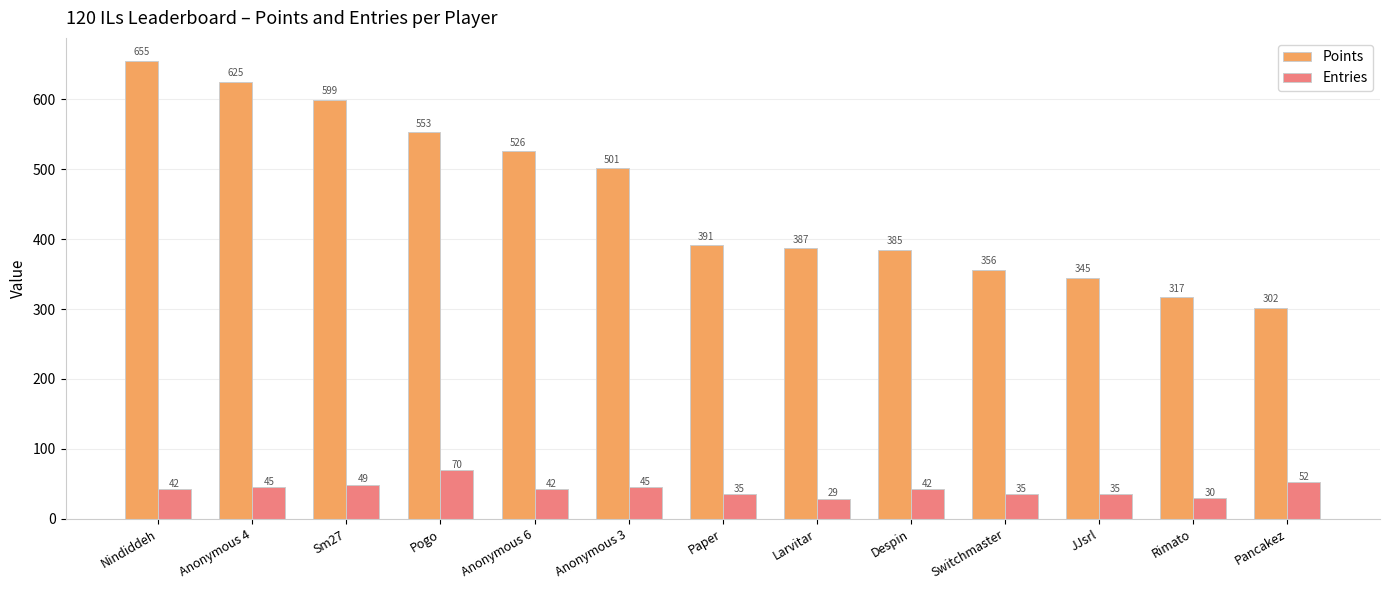

Is it true that Entries equals 35 at JJsrl?

True